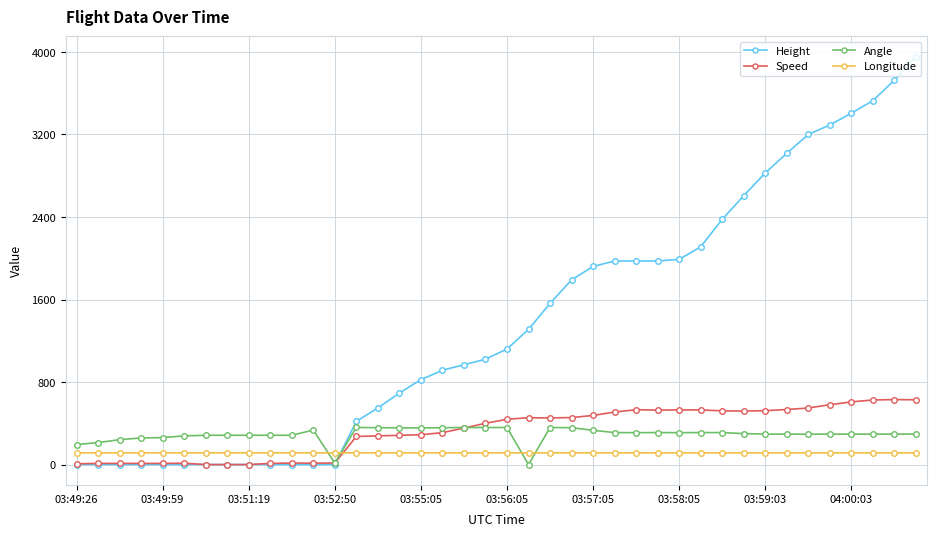

Rank the series by their maximum value, from lowest to highest.

Longitude, Angle, Speed, Height